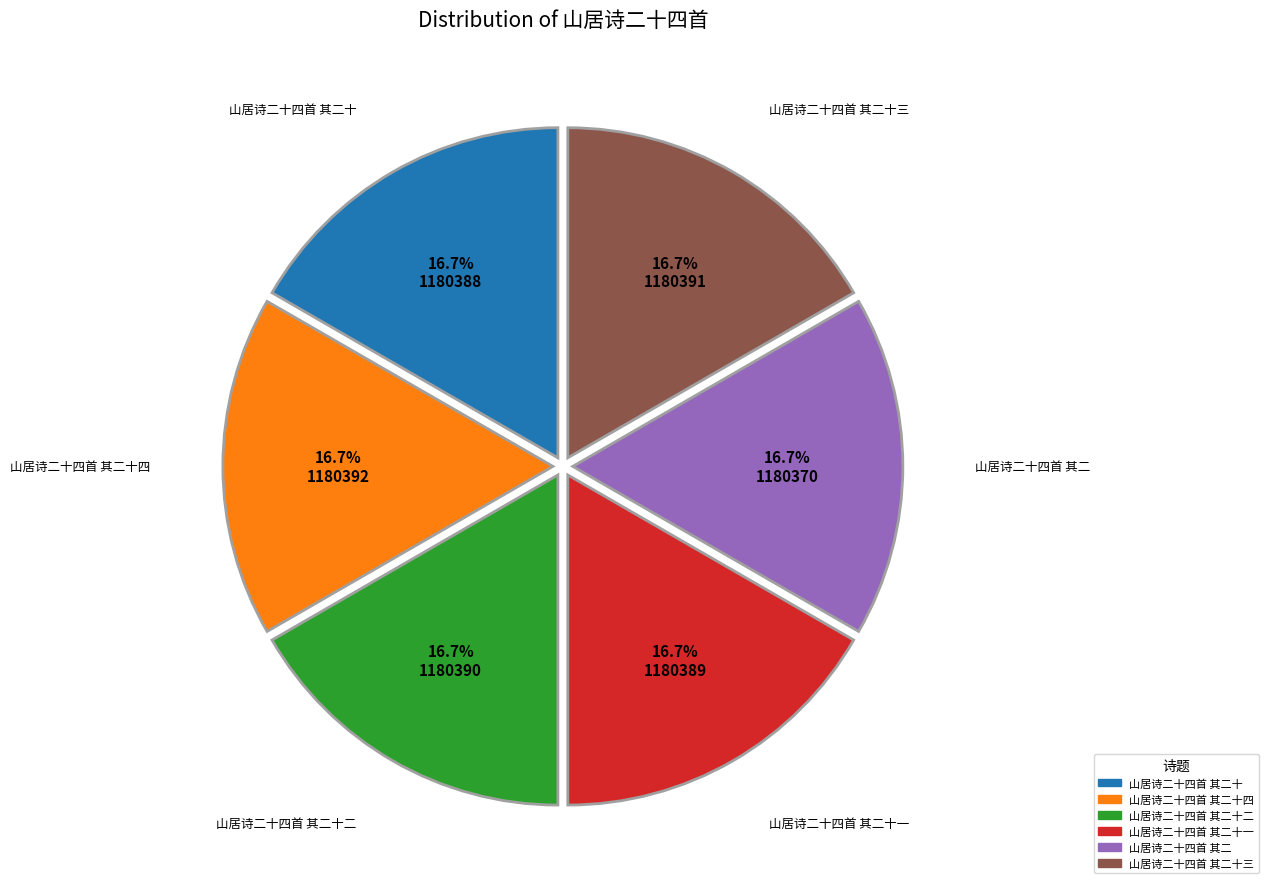

Is there a majority slice in this chart?

No